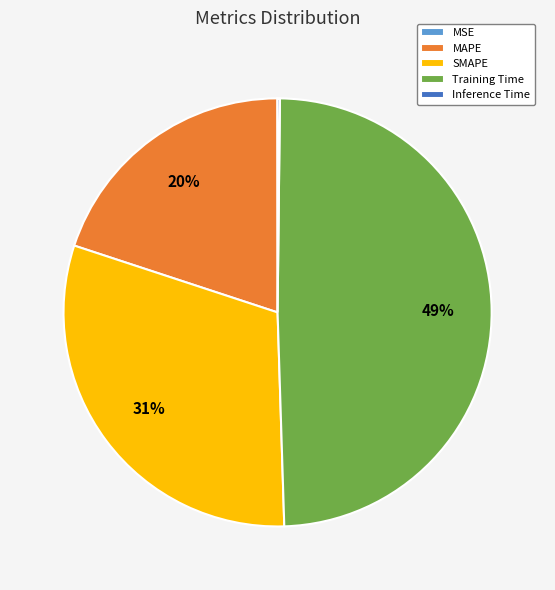

Is it true that SMAPE is 41% of the pie?

False